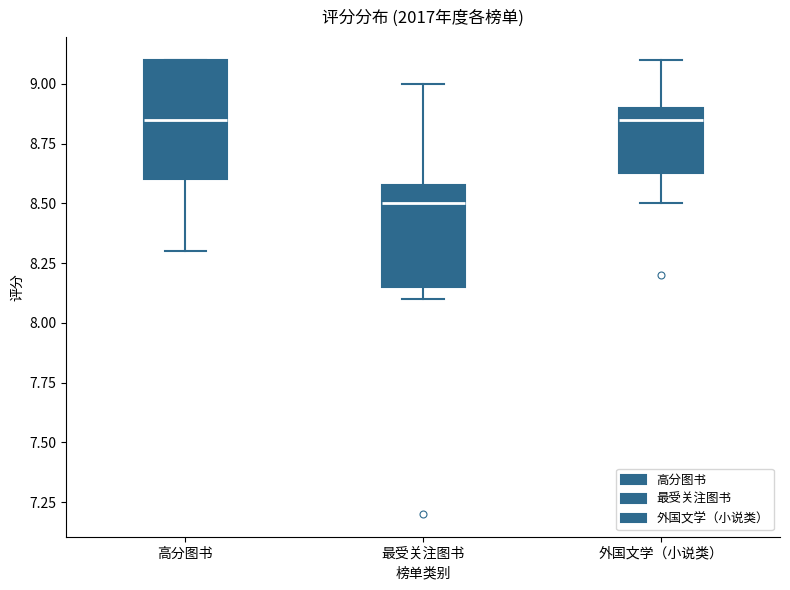

Reading left to right, transcribe this box plot: for each box, give where its median line is, the range the box spans, and where its two whiskers end, as read against the y-axis. The values are not printed on the chart, so give them approximately, as read against the axis.

高分图书: median 8.85, box 8.60 to 9.10, whiskers 8.30 to 9.10
最受关注图书: median 8.50, box 8.15 to 8.60, whiskers 8.10 to 9.00
外国文学（小说类）: median 8.85, box 8.65 to 8.90, whiskers 8.50 to 9.10